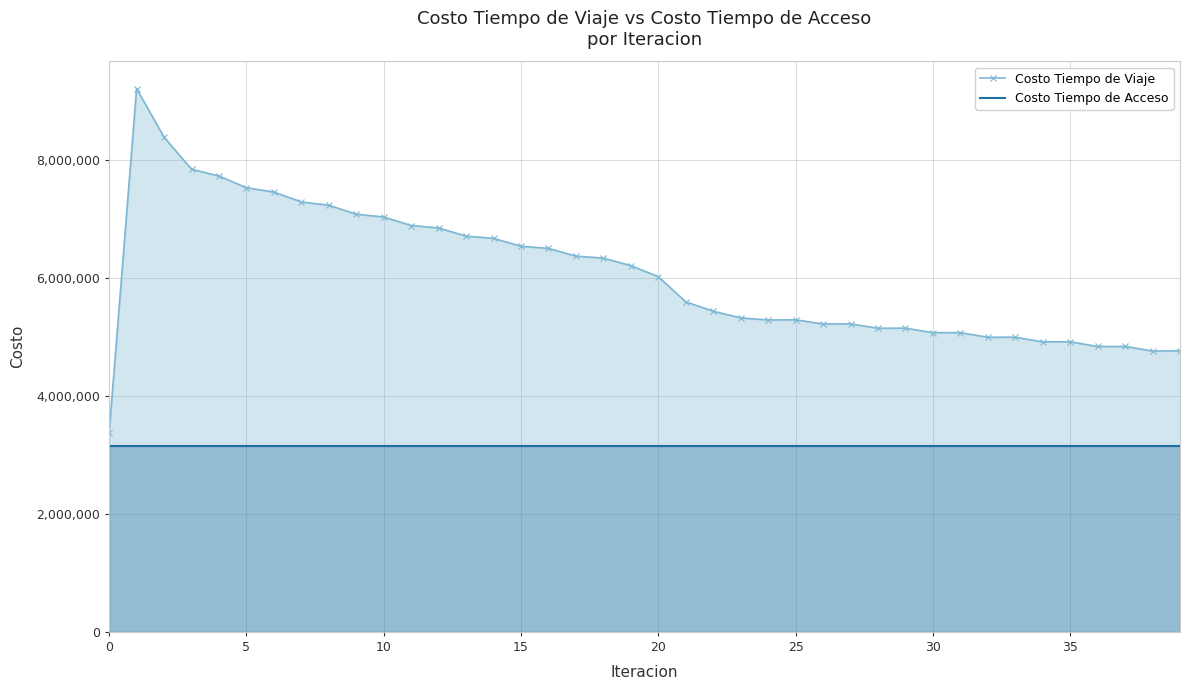

In Costo Tiempo de Viaje, how many points are lower than both neighbors (excluding endpoints)?

8